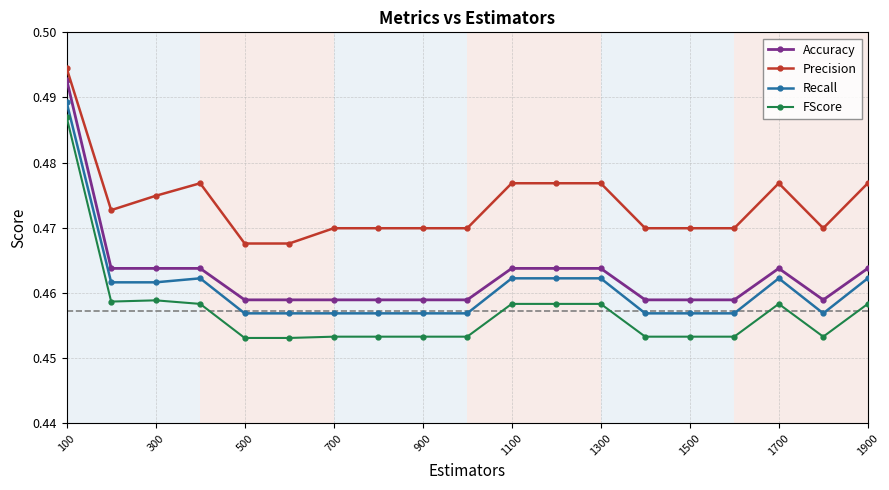

True or false: FScore and Accuracy cross at least once.

False